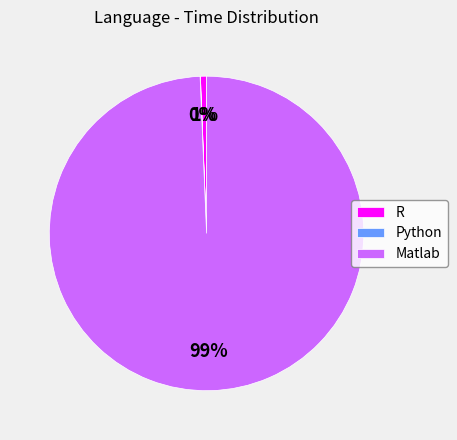

Do Matlab and R together represent more than half of the pie?

Yes